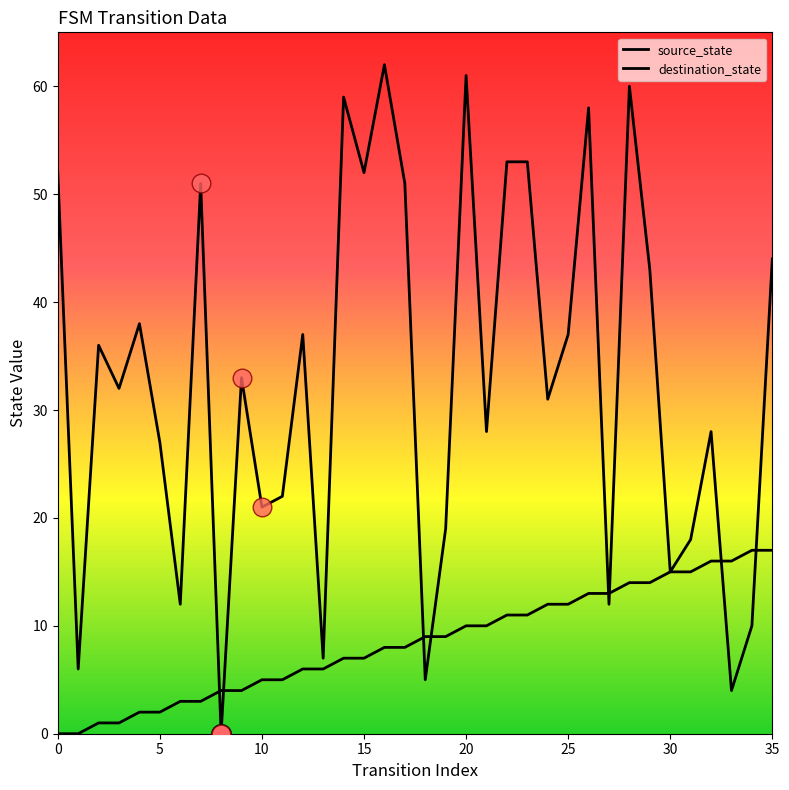

At how many categories does at least one series exceed 53?

5